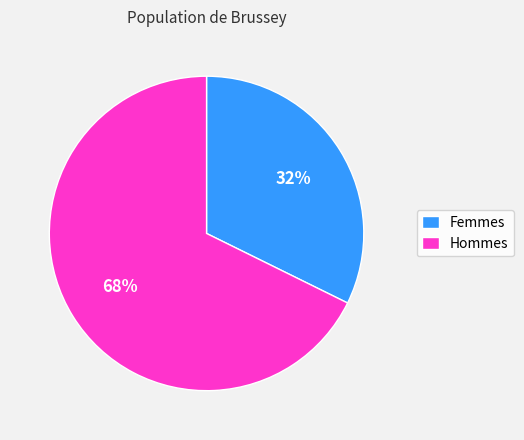

Count the number of slices in the pie.

2